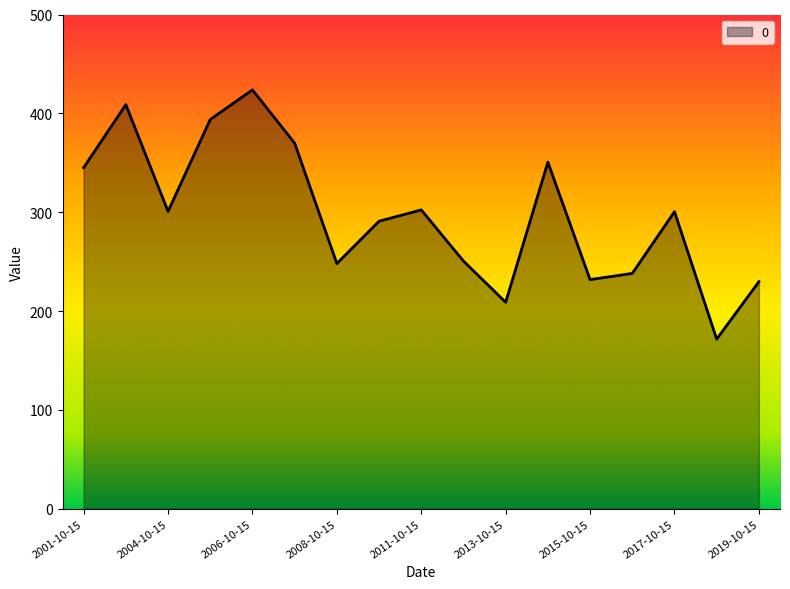

What is the smallest value displayed?

171.7